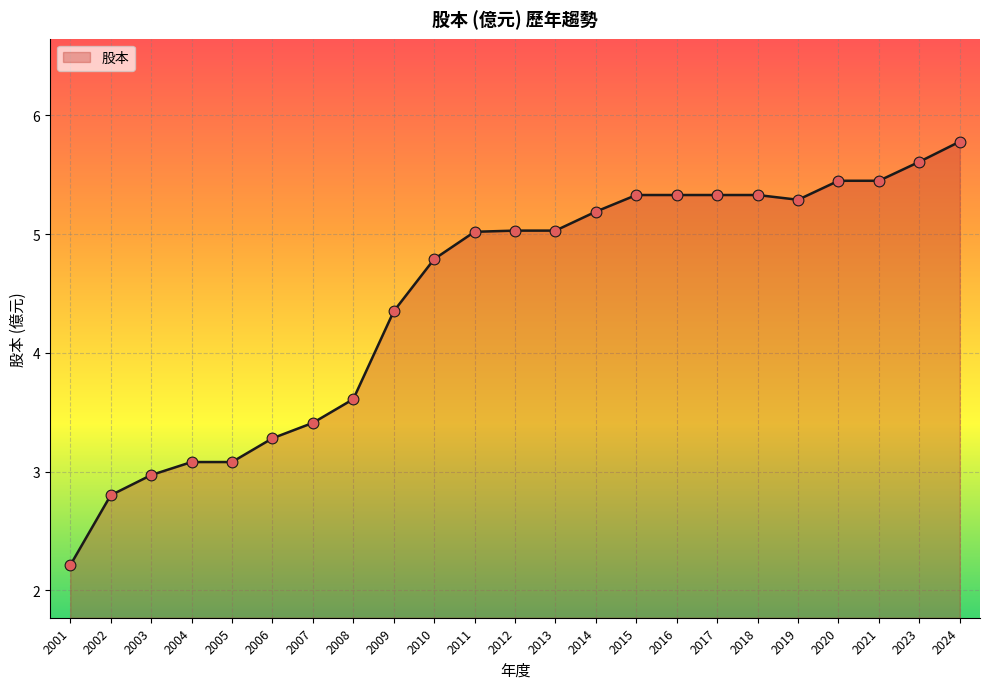

Approximately how many times larger is the value at 2020 compared to 2007?

1.6